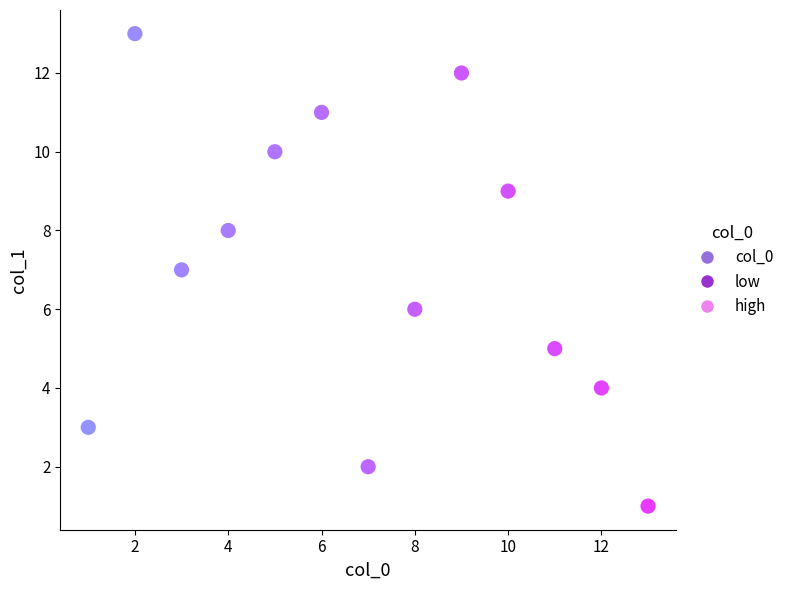

What is the range of X values (max minus min)?

12